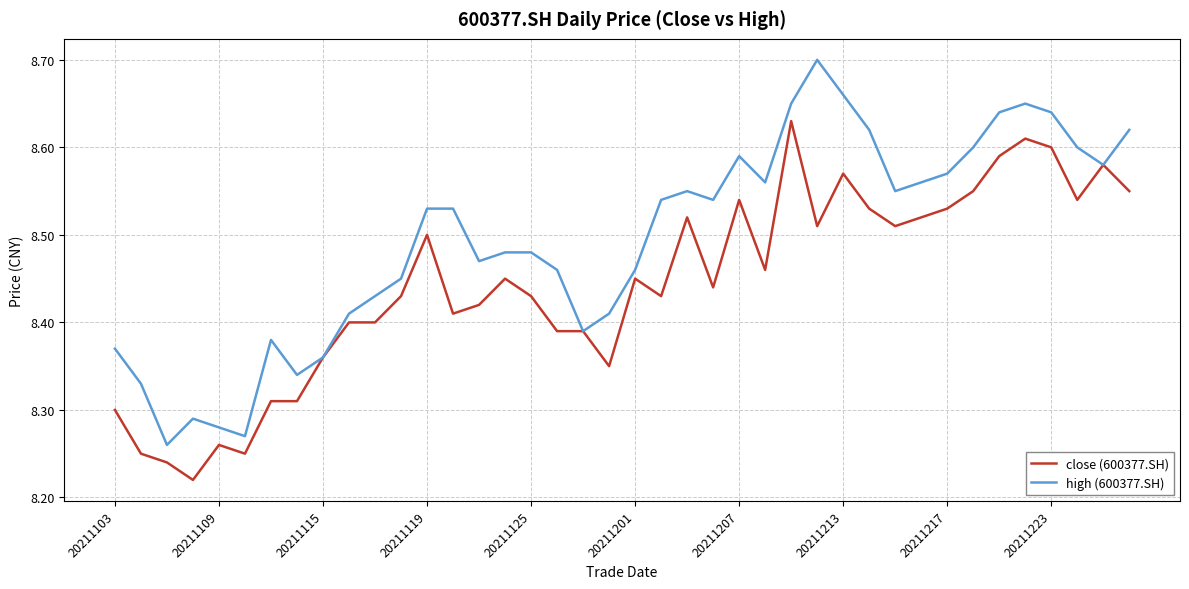

True or false: high (600377.SH) has more than 0 points higher than both neighbors.

True